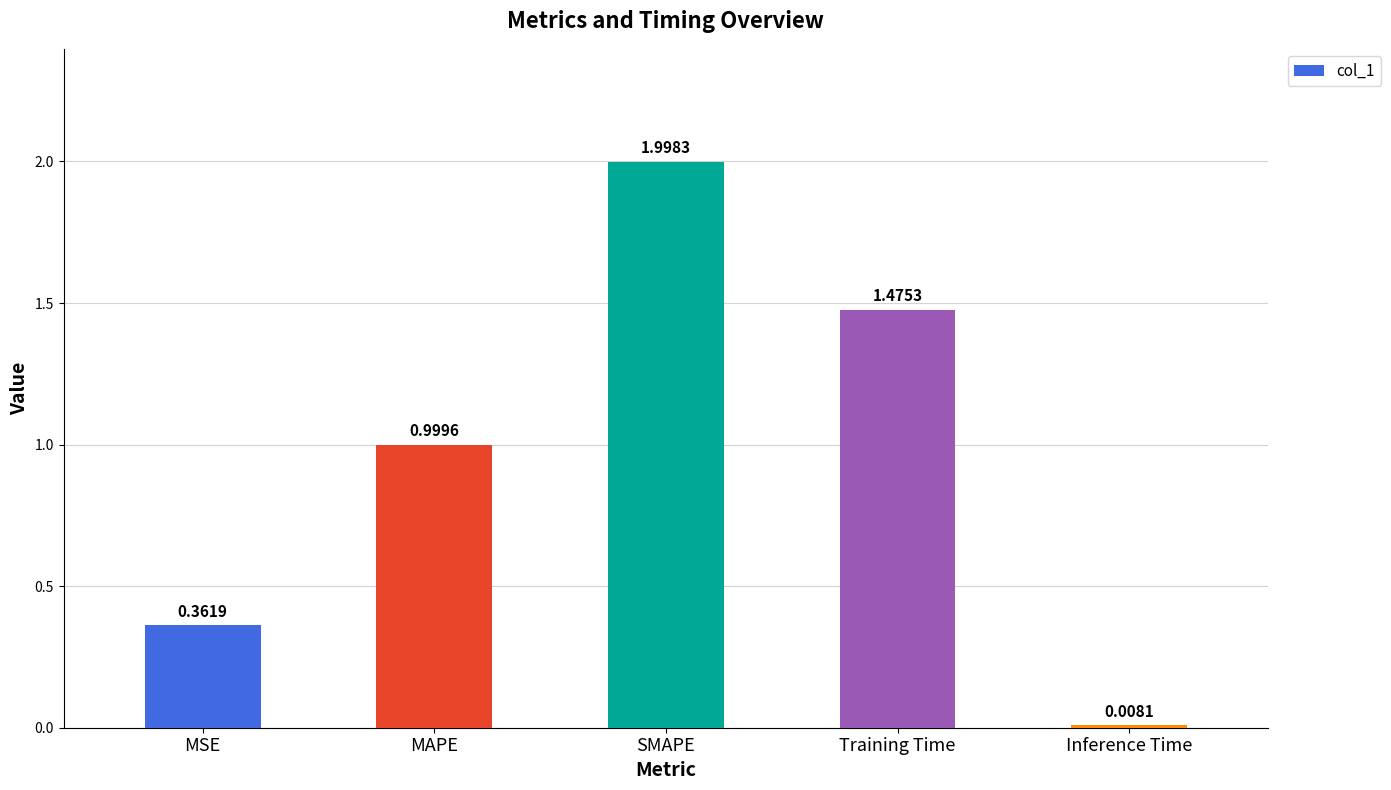

Rank the categories by value from lowest to highest.

Inference Time, MSE, MAPE, Training Time, SMAPE